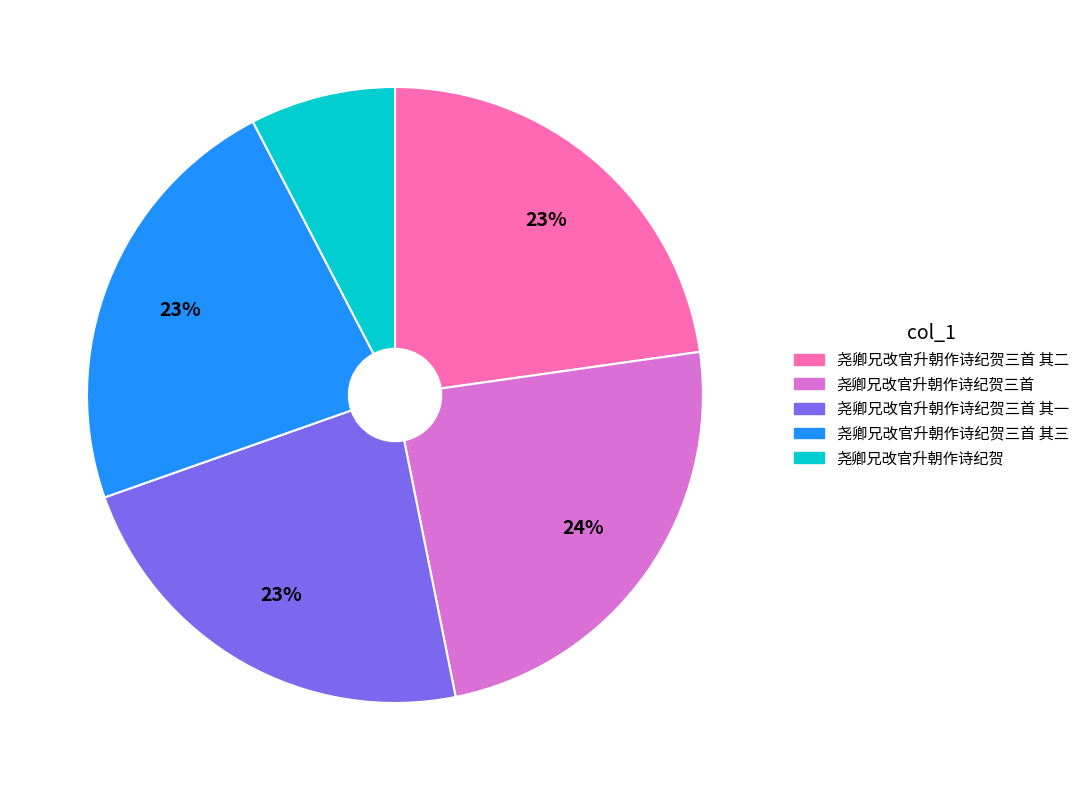

Is there a majority slice in this chart?

No